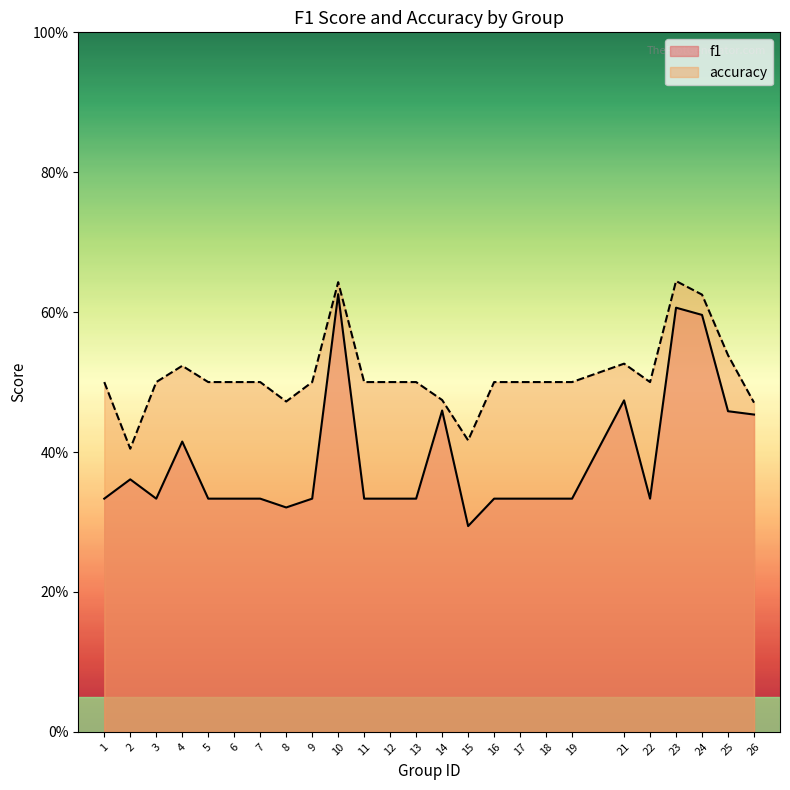

What value does the f1 series have at 19?

0.3